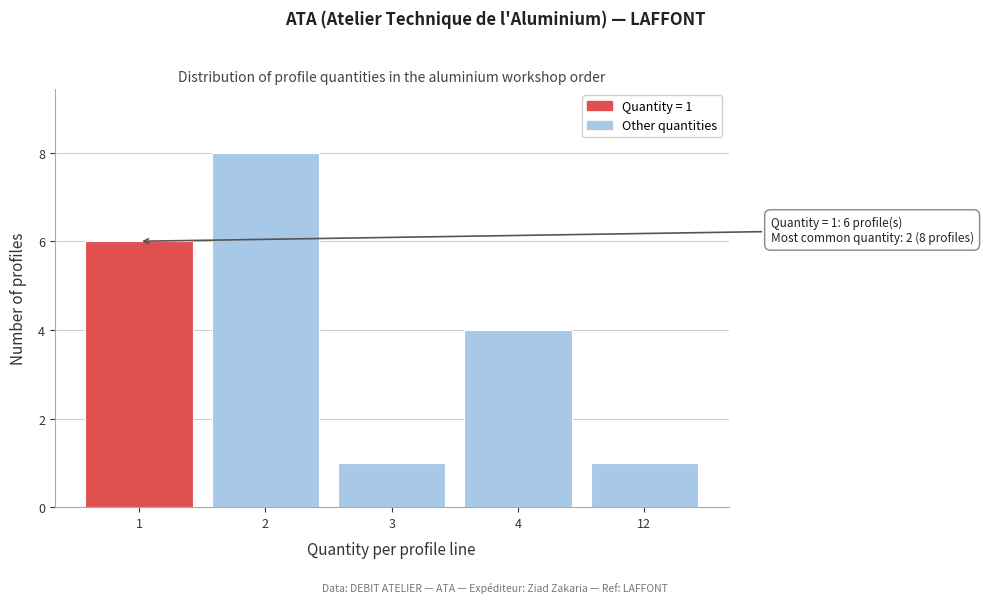

Reading left to right, what are all the values shown in this chart?

1=6	2=8	3=1	4=4	12=1